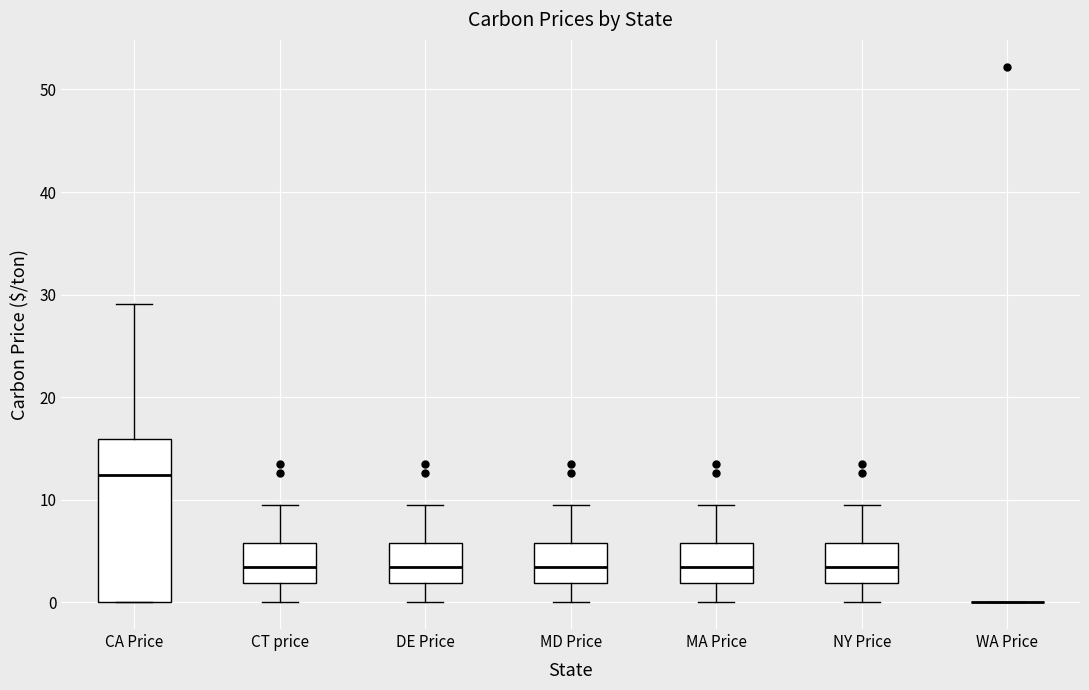

Reading left to right, transcribe this box plot: for each box, give where its median line is, the range the box spans, and where its two whiskers end, as read against the y-axis. The values are not printed on the chart, so give them approximately, as read against the axis.

CA Price: median 12, box 0 to 16, whiskers 0 to 29
CT price: median 3, box 2 to 6, whiskers 0 to 9
DE Price: median 3, box 2 to 6, whiskers 0 to 9
MD Price: median 3, box 2 to 6, whiskers 0 to 9
MA Price: median 3, box 2 to 6, whiskers 0 to 9
NY Price: median 3, box 2 to 6, whiskers 0 to 9
WA Price: box collapsed to a line at 0, whiskers 0 to 0